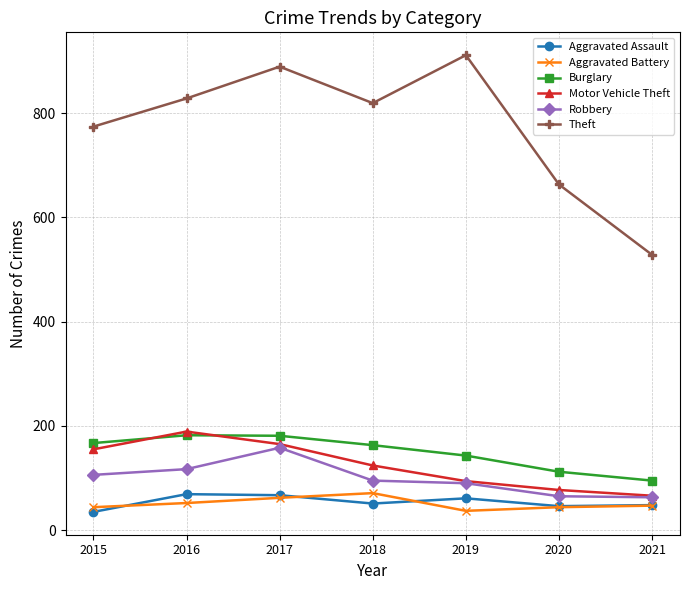

What is the maximum value shown in the chart?

911